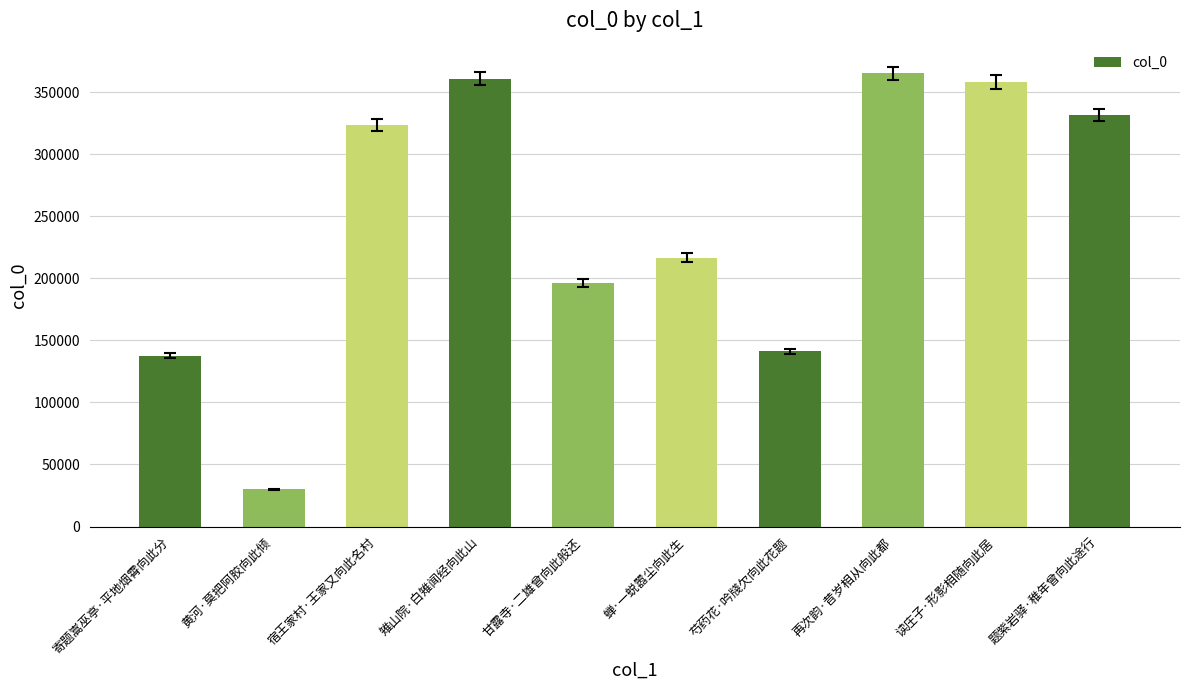

Reading right to left, list all the values displayed in this chart.

331680	358163	365114	141160	216771	196256	360920	323332	29988	137711